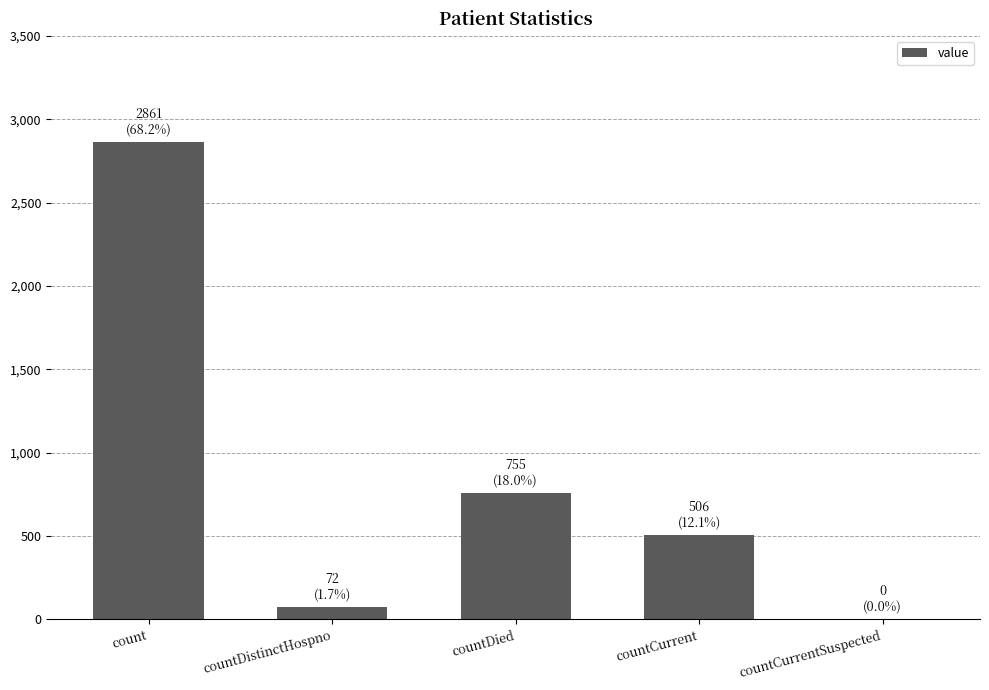

Does the chart contain stacked bars?

No